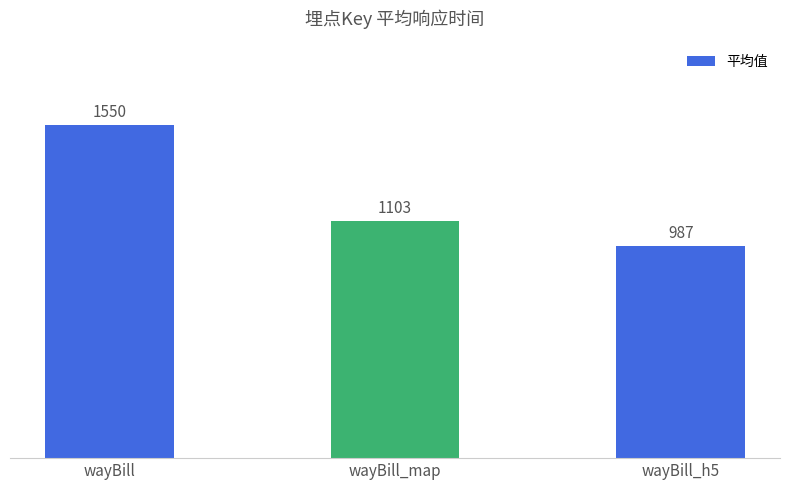

What is the difference between the maximum and minimum values?

562.8